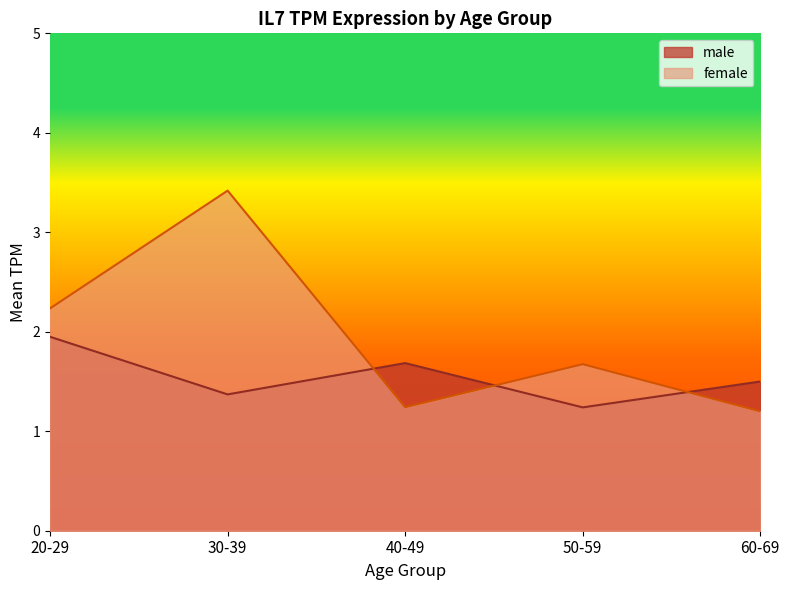

At which label is male closest to 1?

50-59